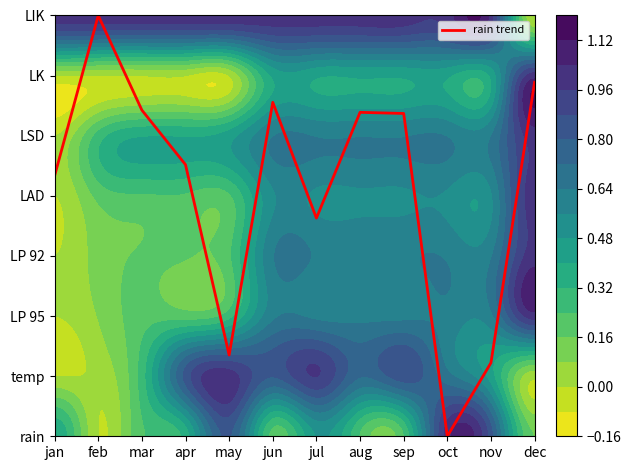

What is the greatest value displayed?

7.0